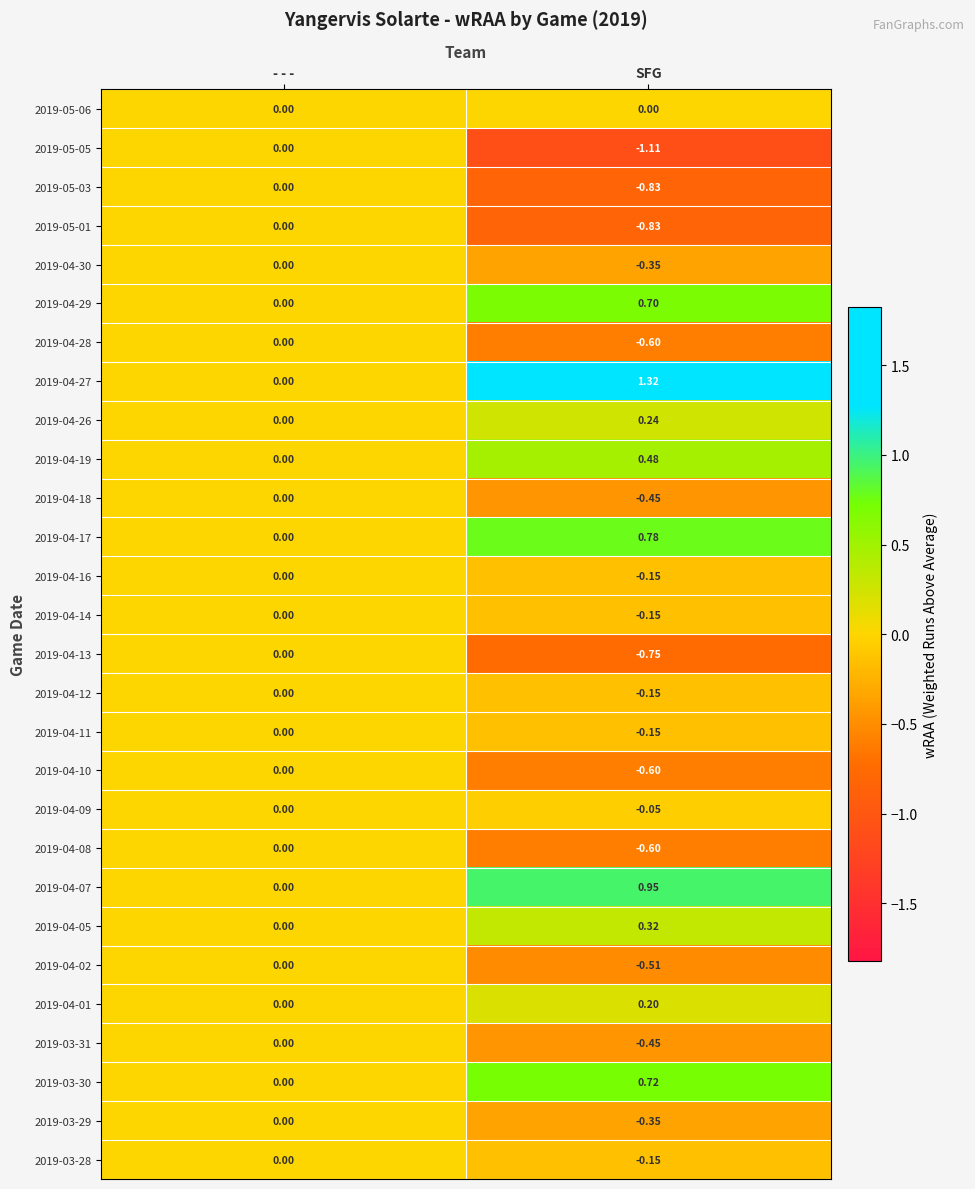

Which label corresponds to the largest value in the chart?

SFG